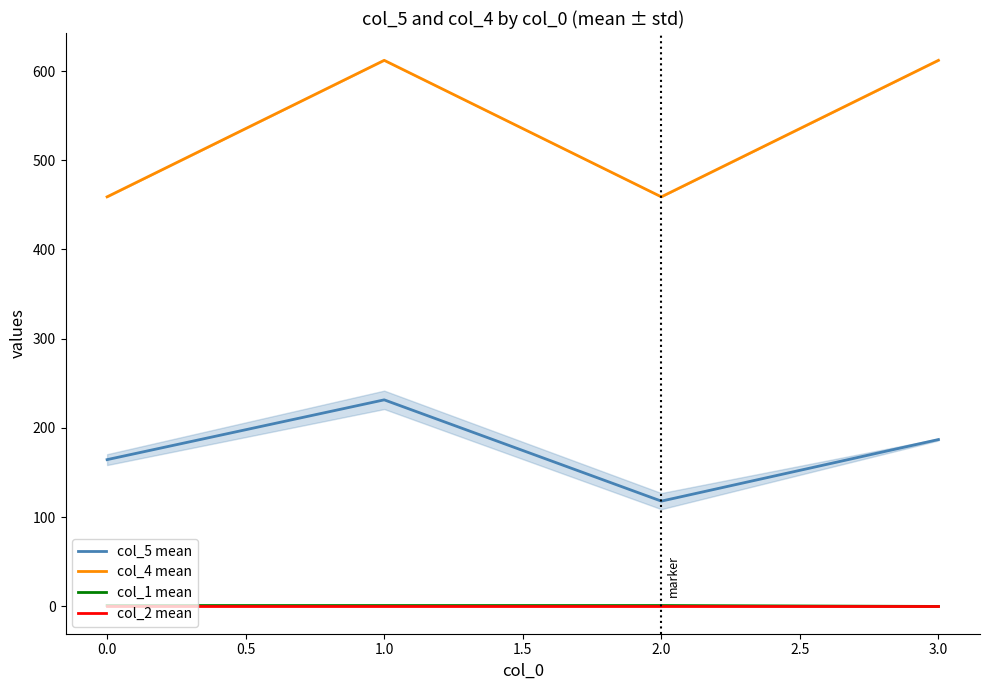

What is the sum of the col_4 mean values at 1.0 and 0.0?

1071.0